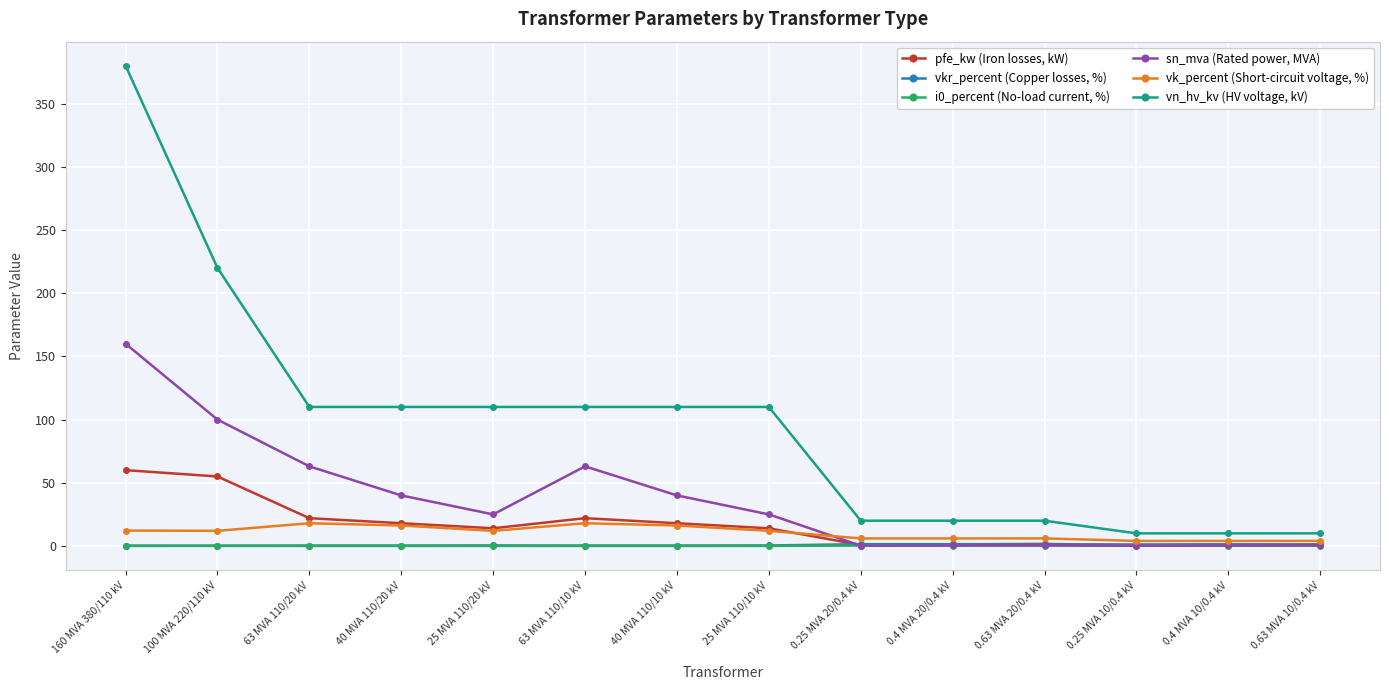

Where is vn_hv_kv (HV voltage, kV) nearest to the value 195?

100 MVA 220/110 kV